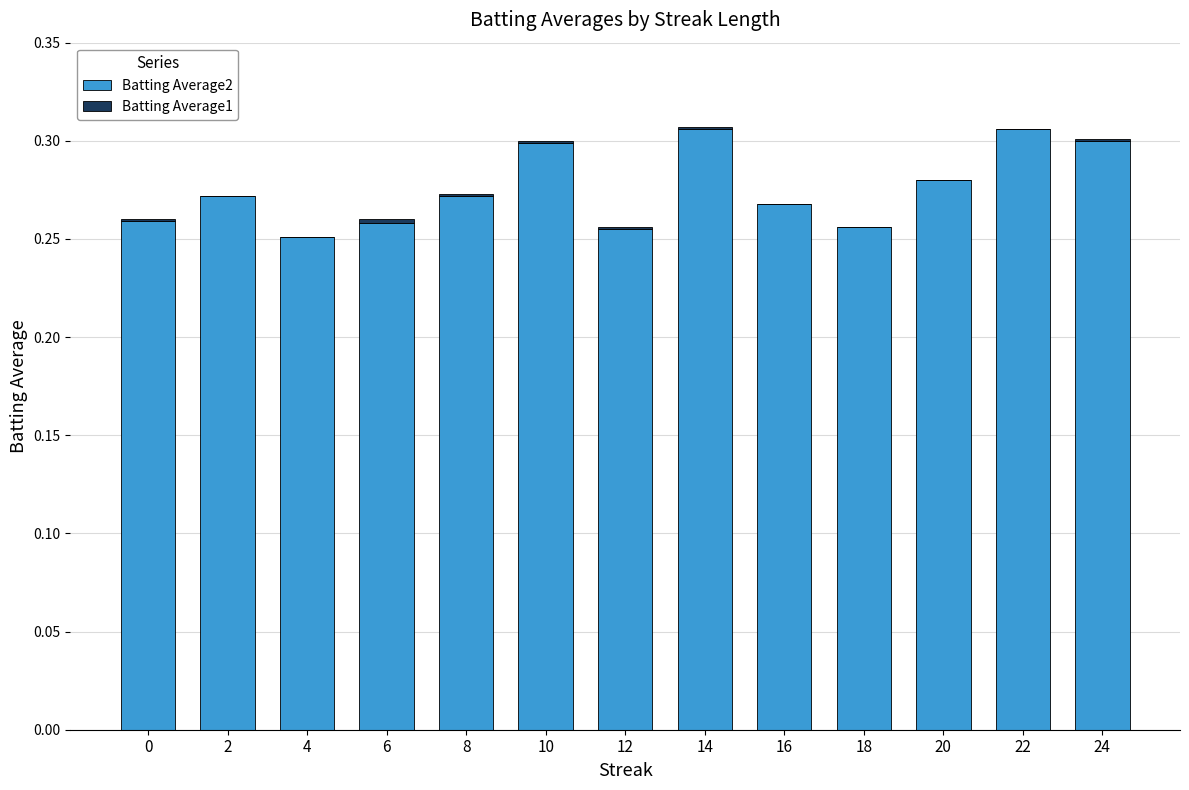

Are the bars grouped side by side (vs. stacked)?

No